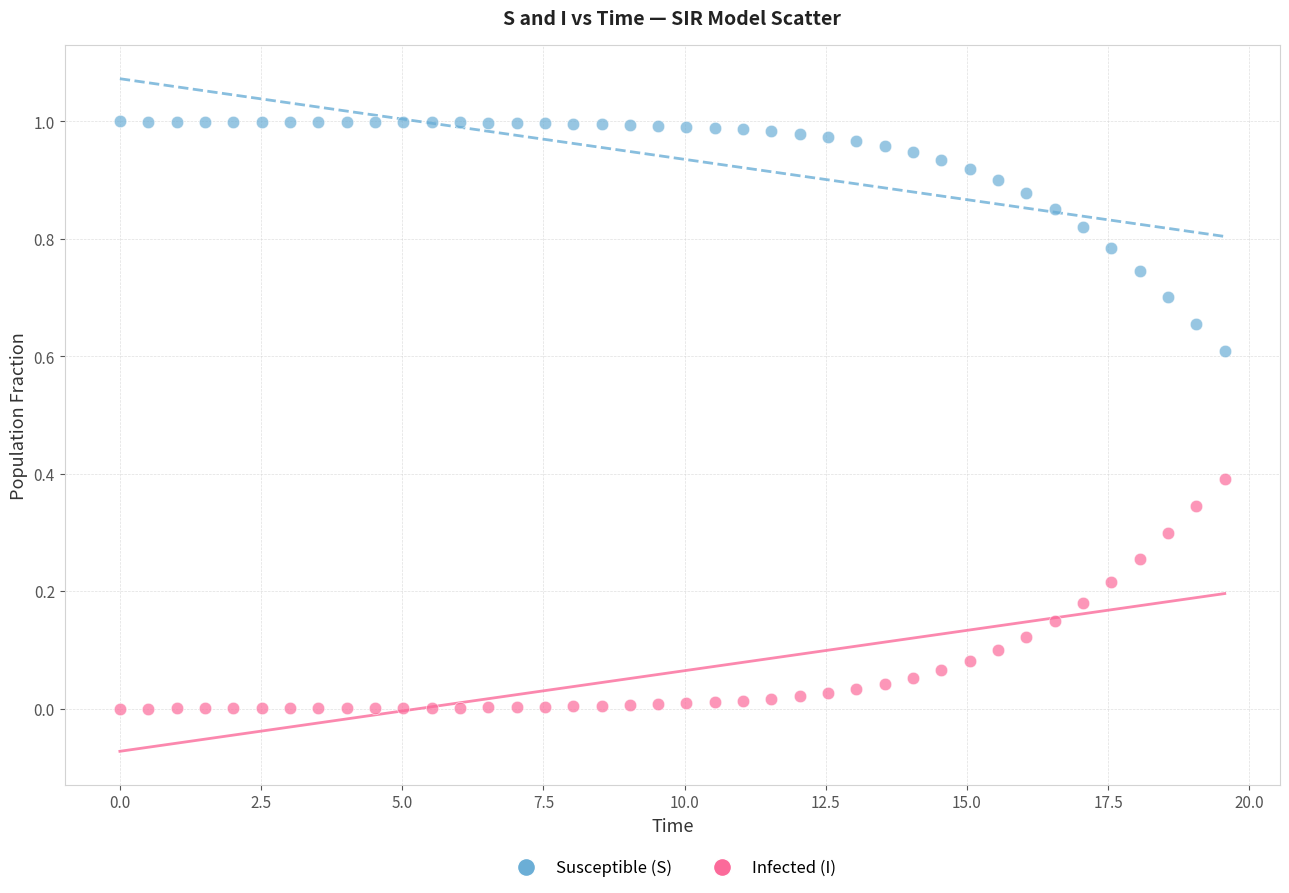

Which series reaches the minimum Y coordinate?

Infected (I)